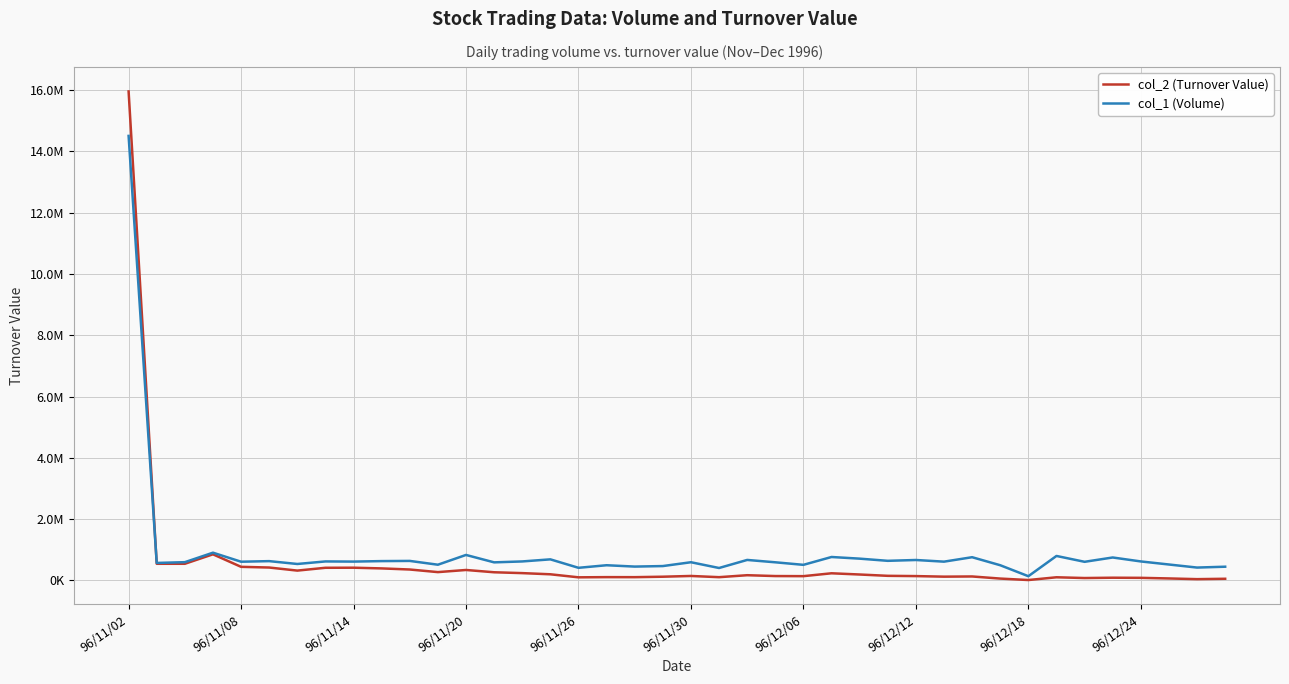

Which series has the largest total across all categories?

col_1 (Volume)